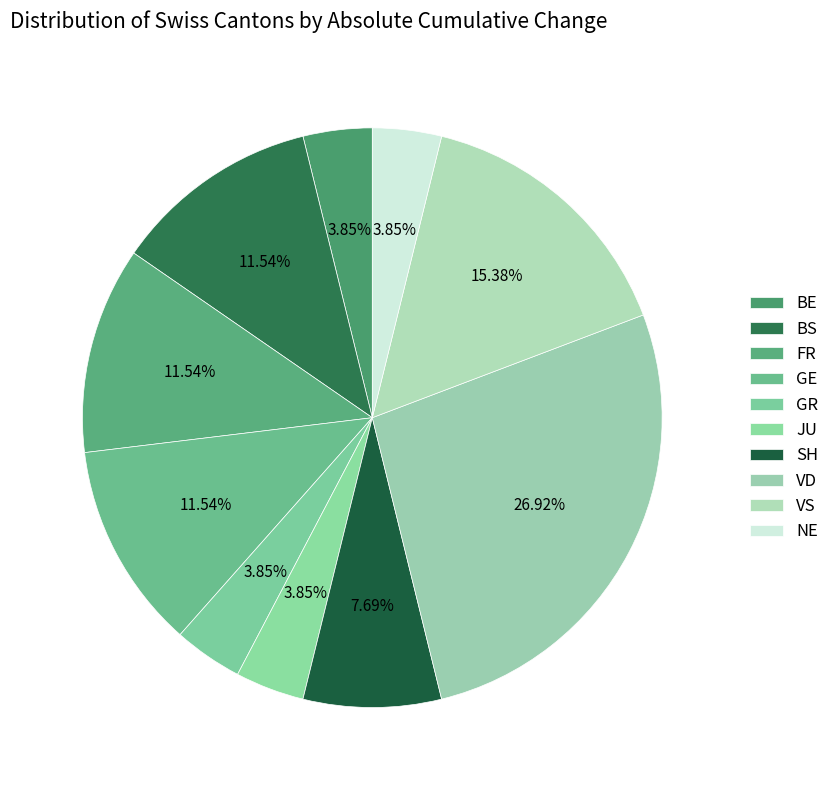

How many slices are in this pie chart?

10